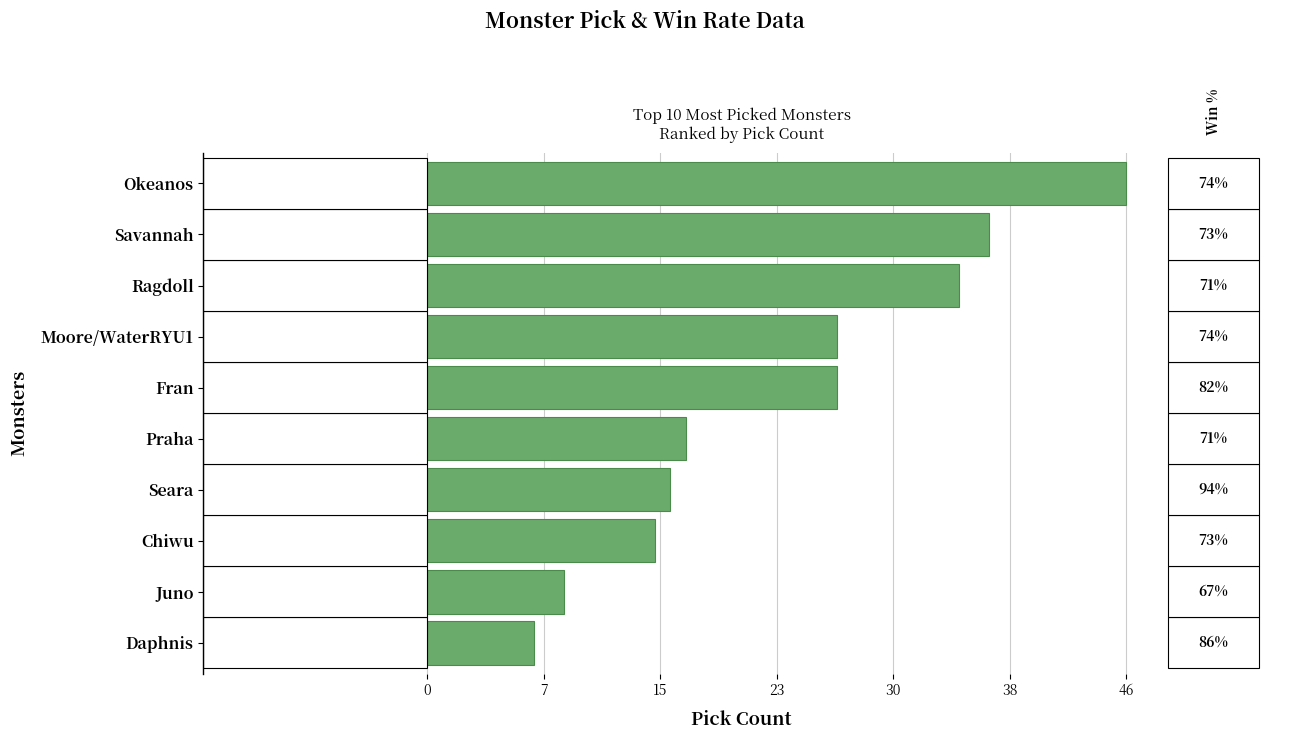

Are the bars horizontal?

Yes